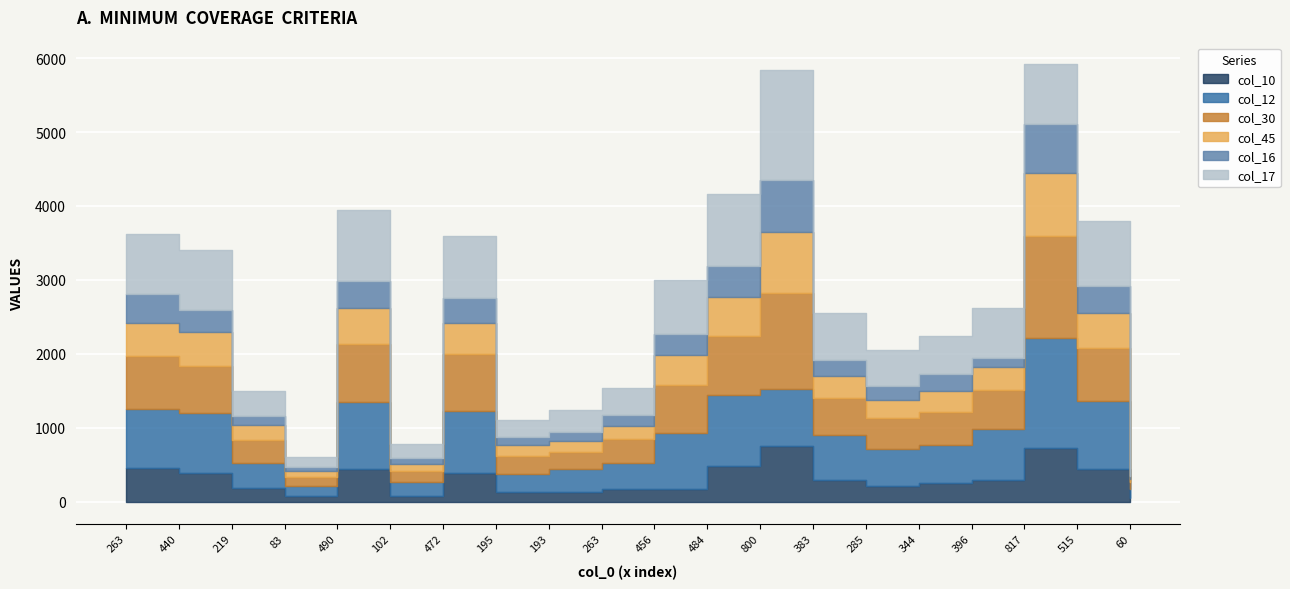

What is the difference between the col_10 values at 490 and 484?

45